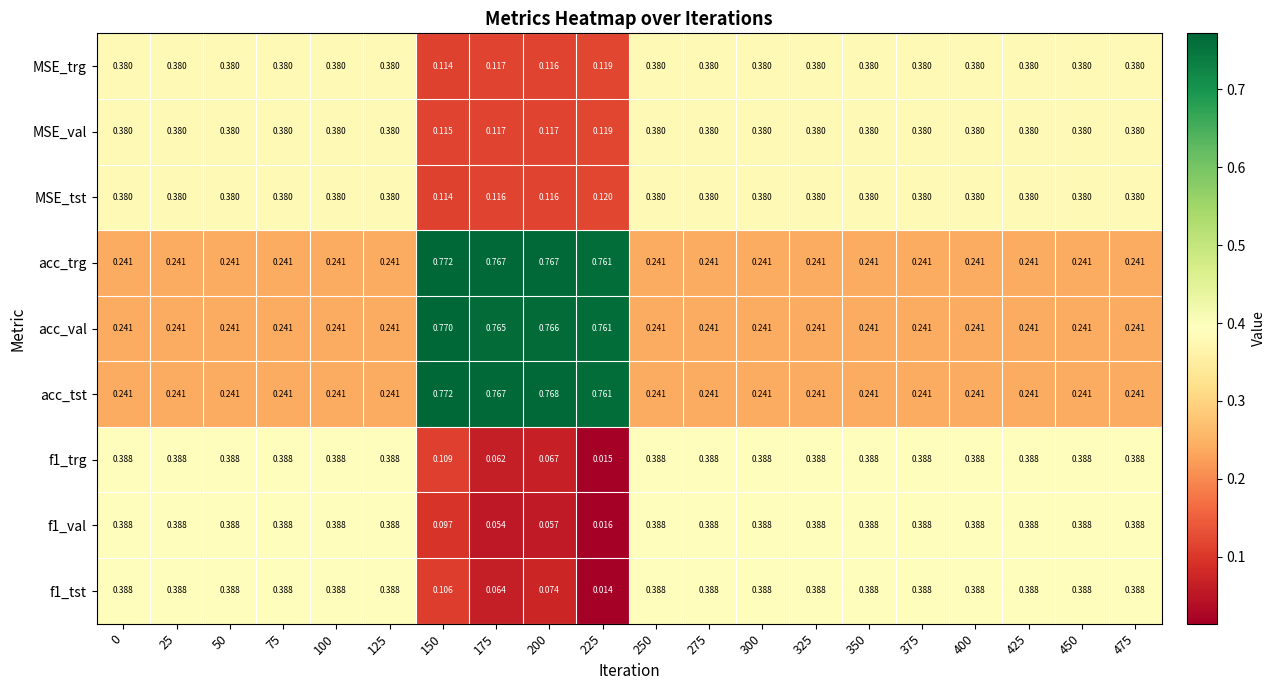

Is the value of acc_trg at 200 greater than the value of f1_trg at 275?

Yes